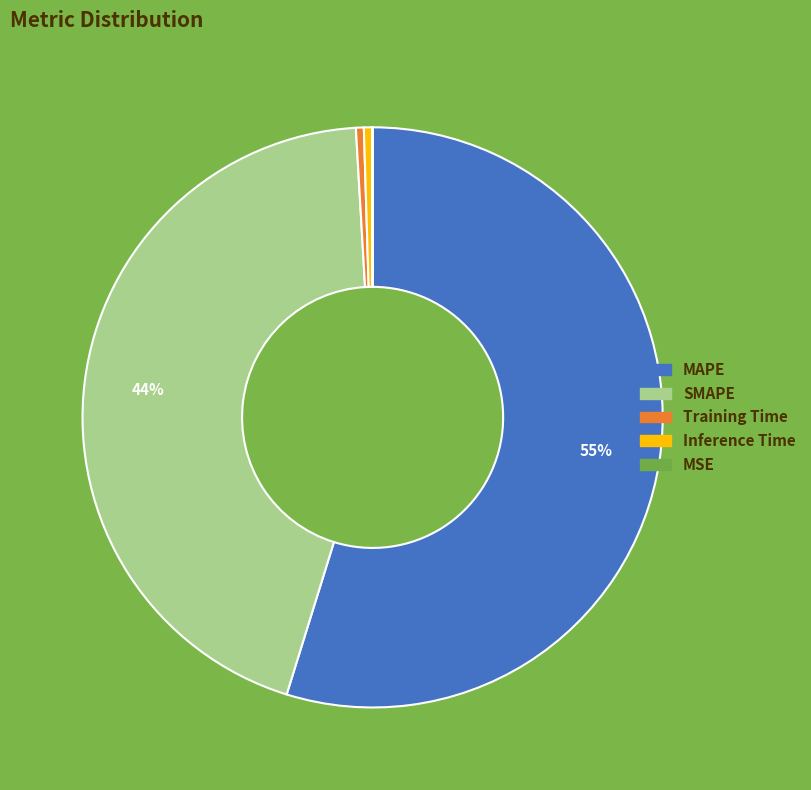

Which slice represents more than half of the pie?

MAPE